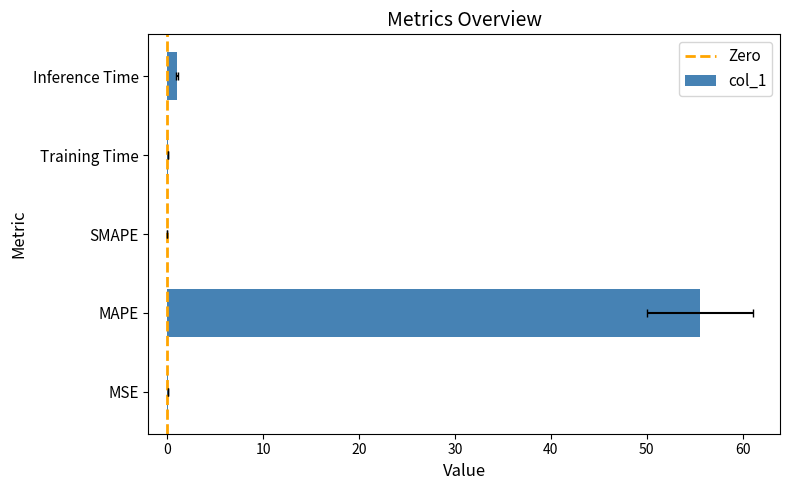

What is the difference between the maximum and second lowest values?

55.5